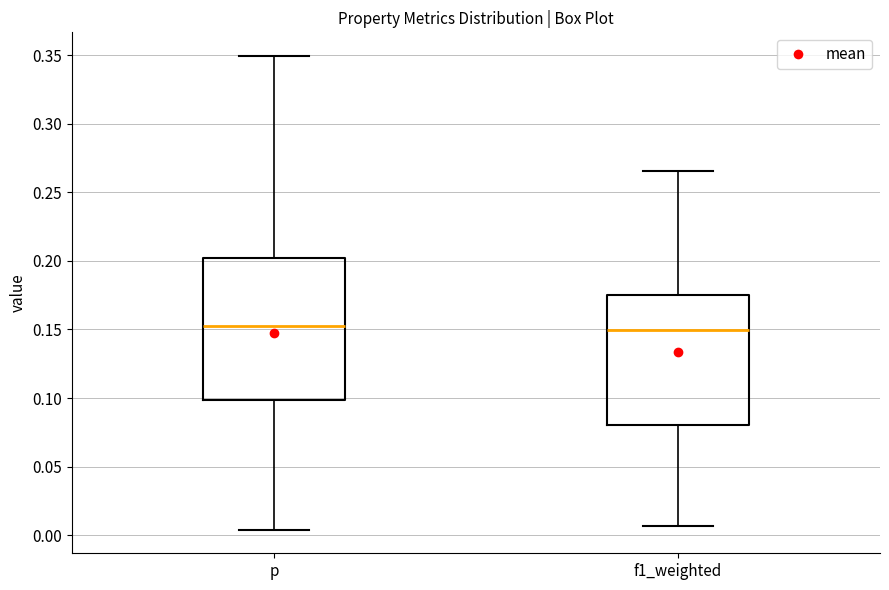

Which box is the tallest, from its lower edge to its upper edge?

p